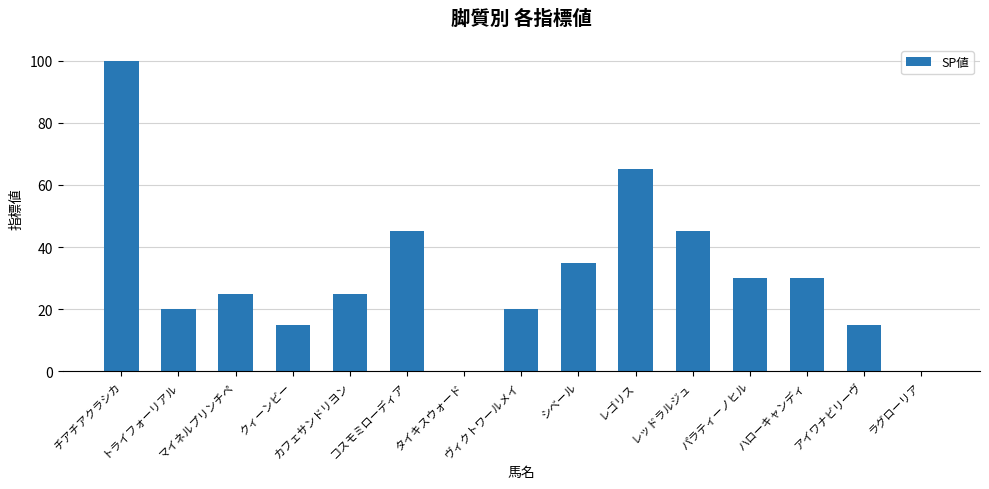

True or false: the data shows 25 at マイネルプリンチペ.

True